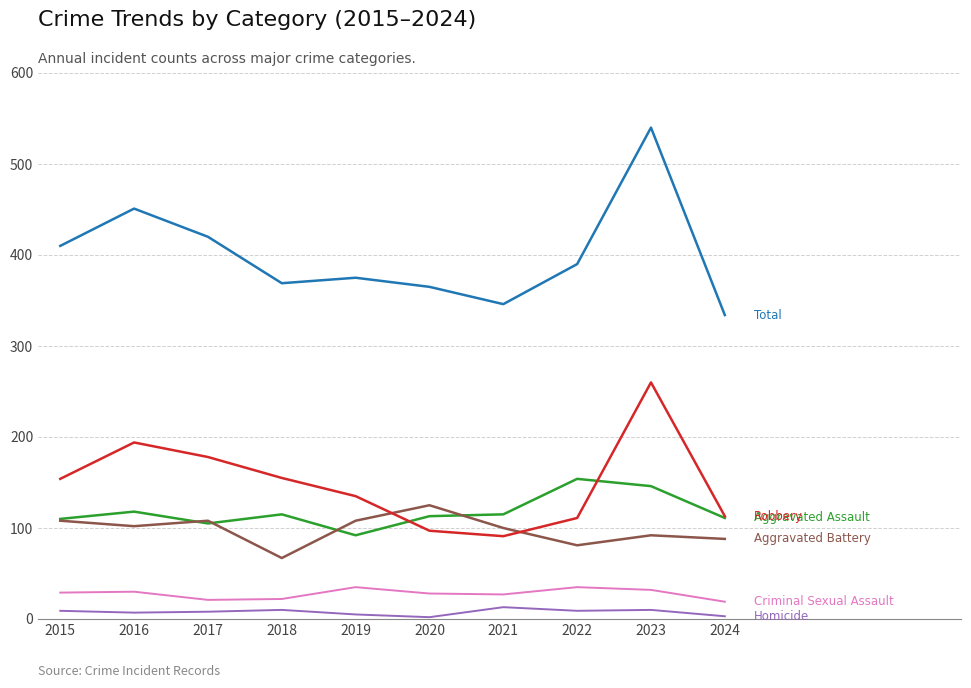

What is the greatest value displayed?

540